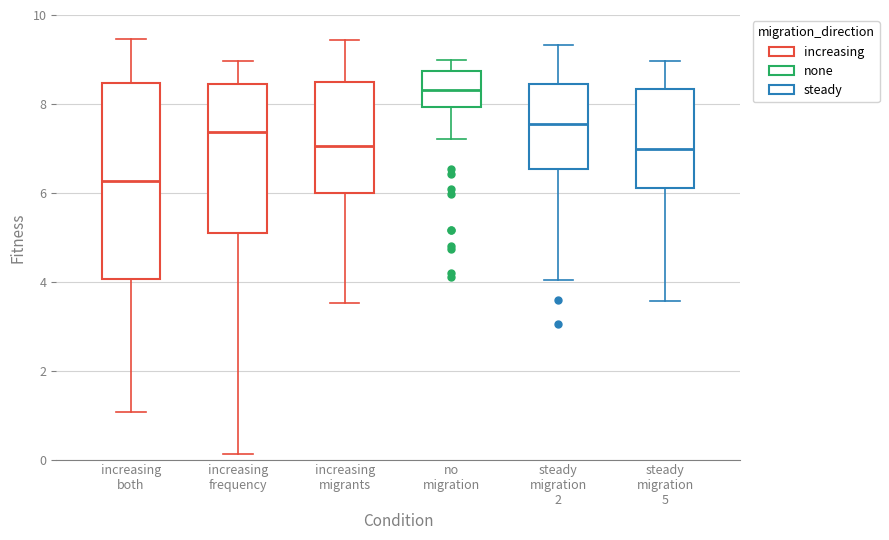

Which box has the highest median line?

no migration